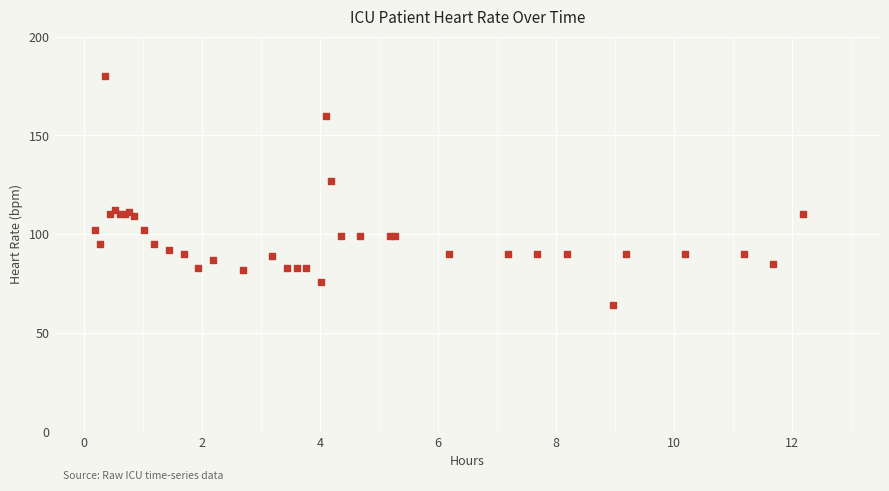

What Y value in the scatter plot is closest to 122?

127